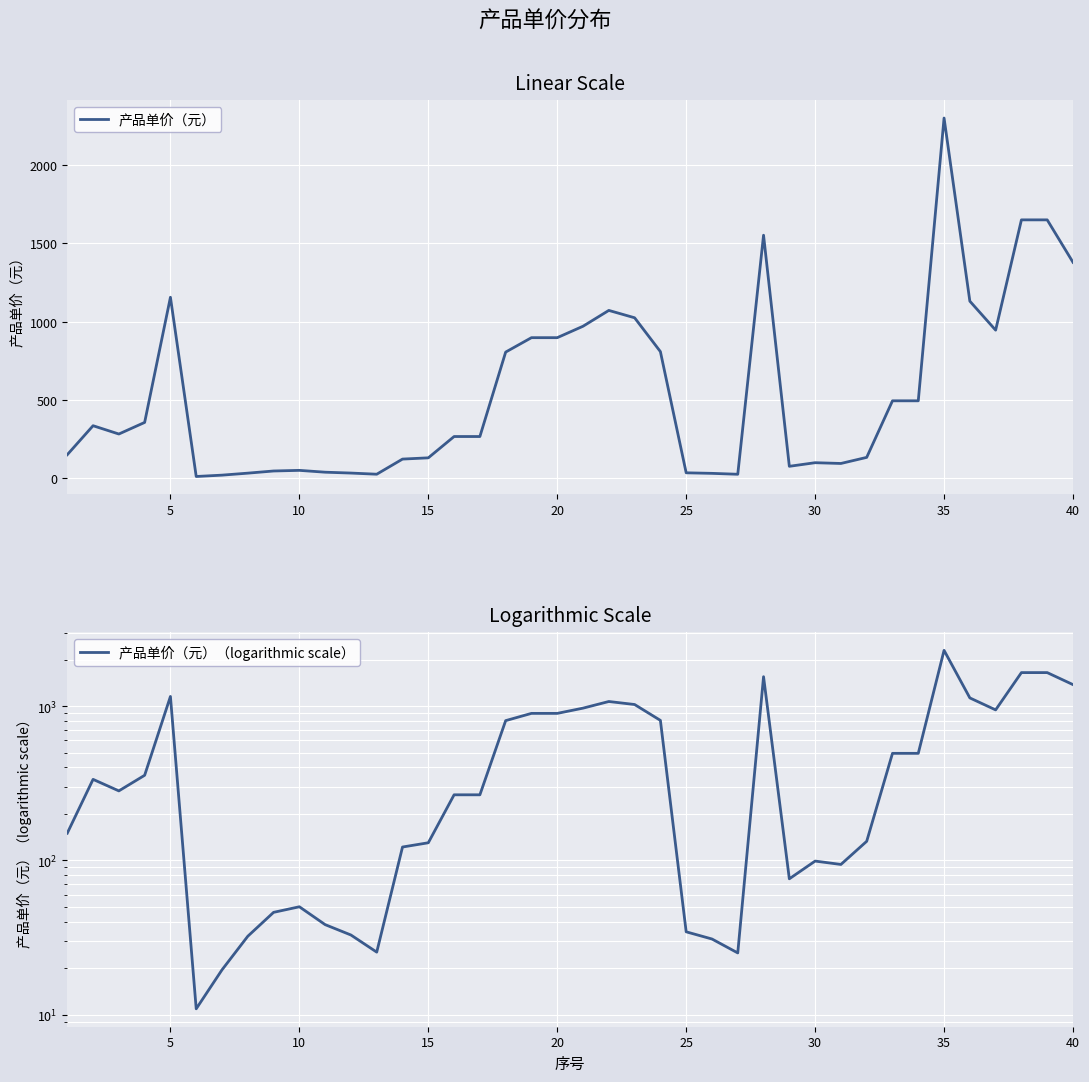

What is the maximum value for 产品单价（元）?

2299.0